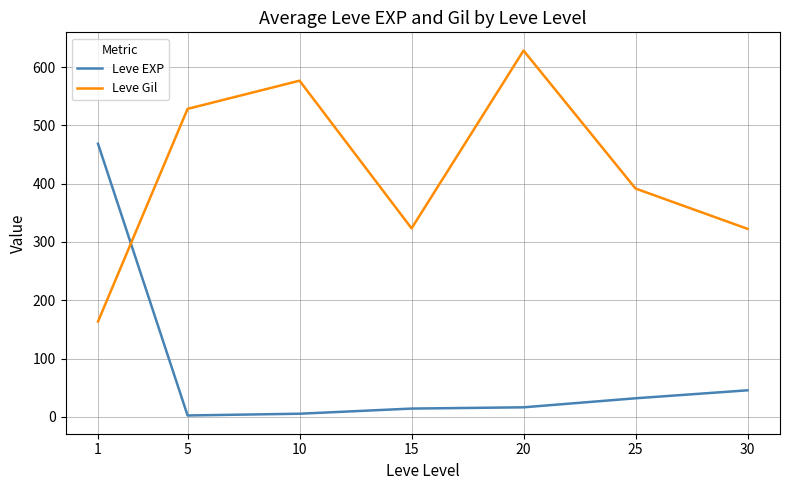

Which series ends up on top after the final intersection of Leve EXP and Leve Gil?

Leve Gil